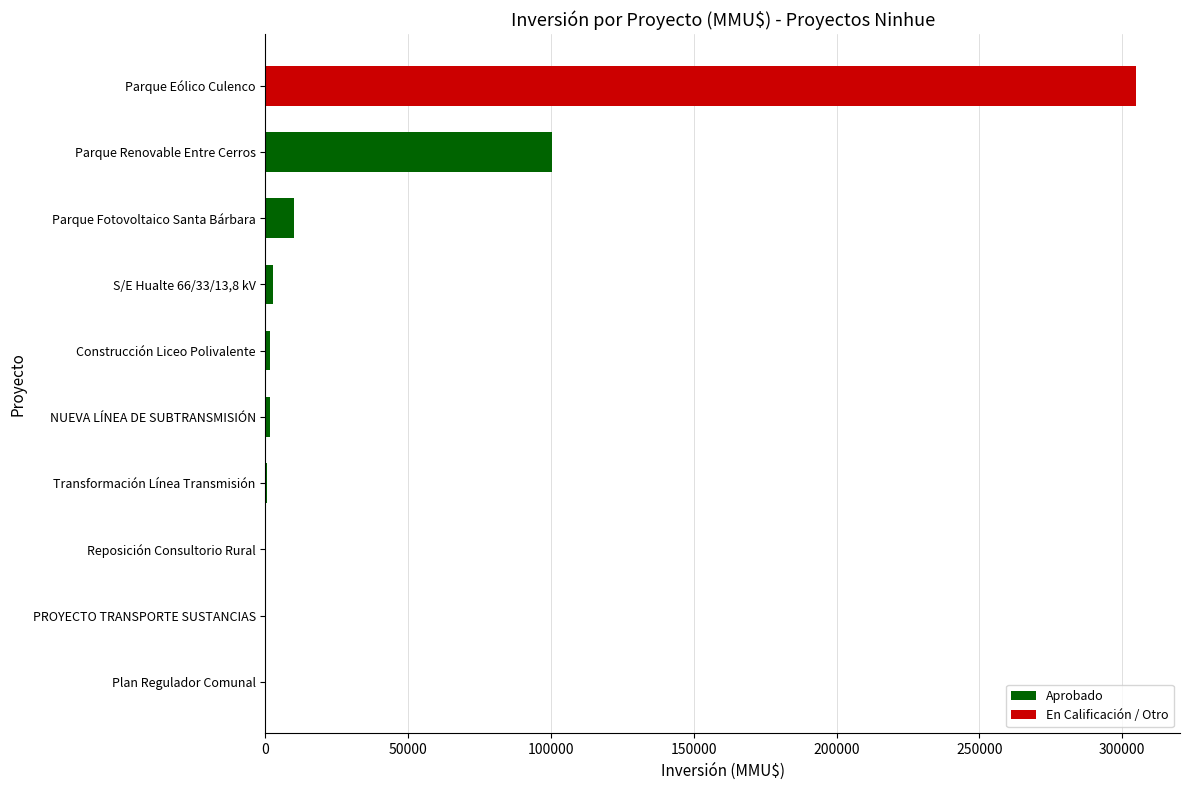

Between NUEVA LÍNEA DE SUBTRANSMISIÓN and Parque Renovable Entre Cerros, which is larger?

Parque Renovable Entre Cerros